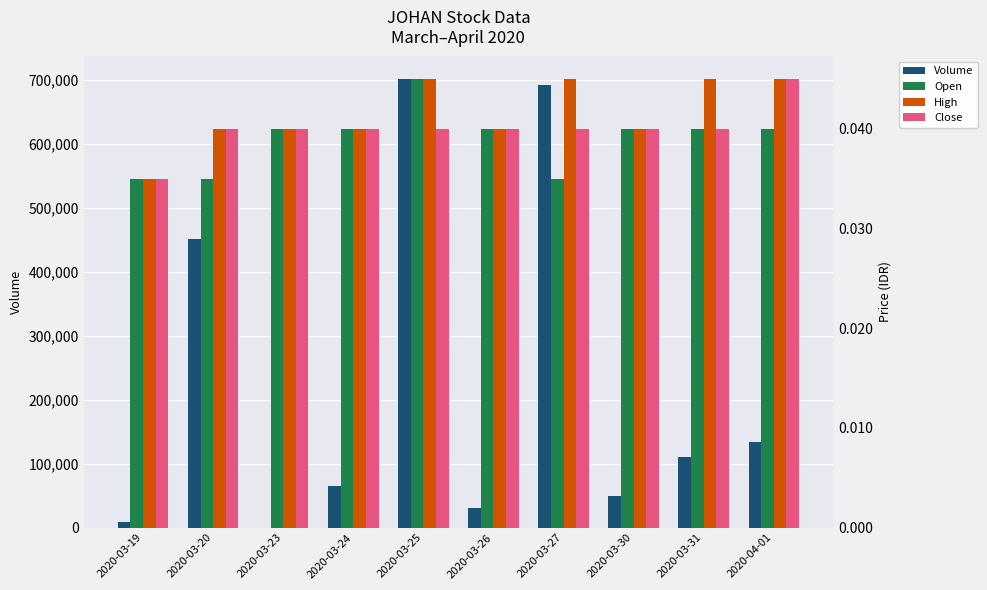

What is the maximum value shown in the chart?

701500.0